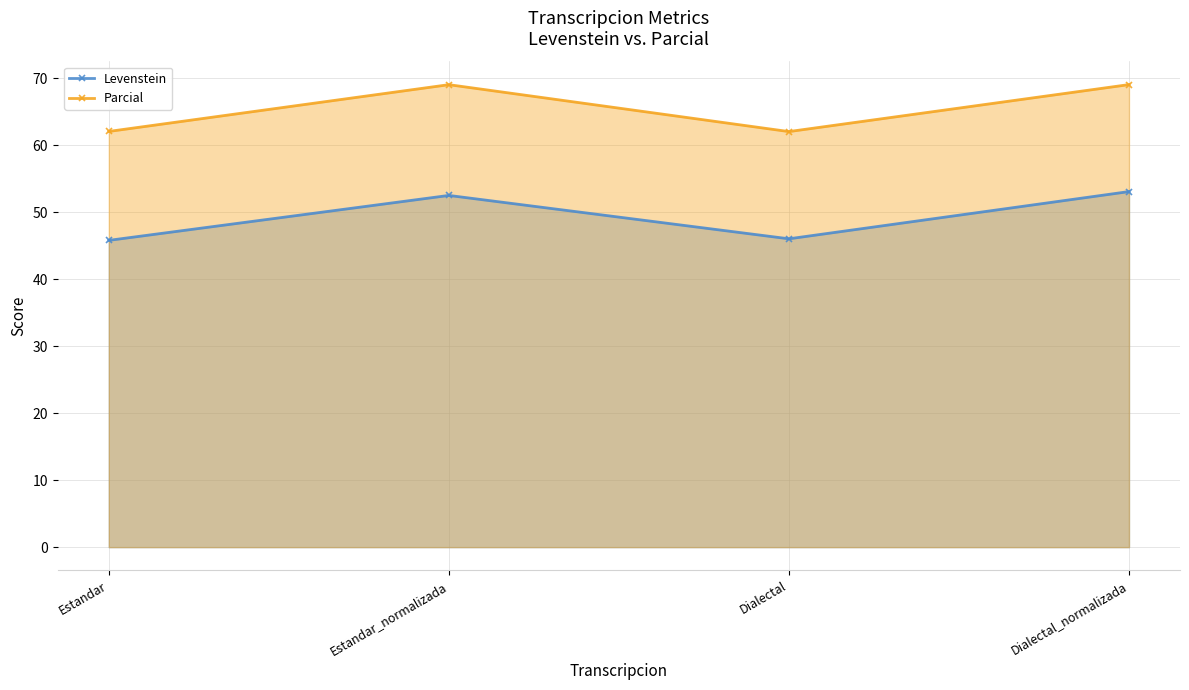

What is the minimum value for Levenstein?

45.8